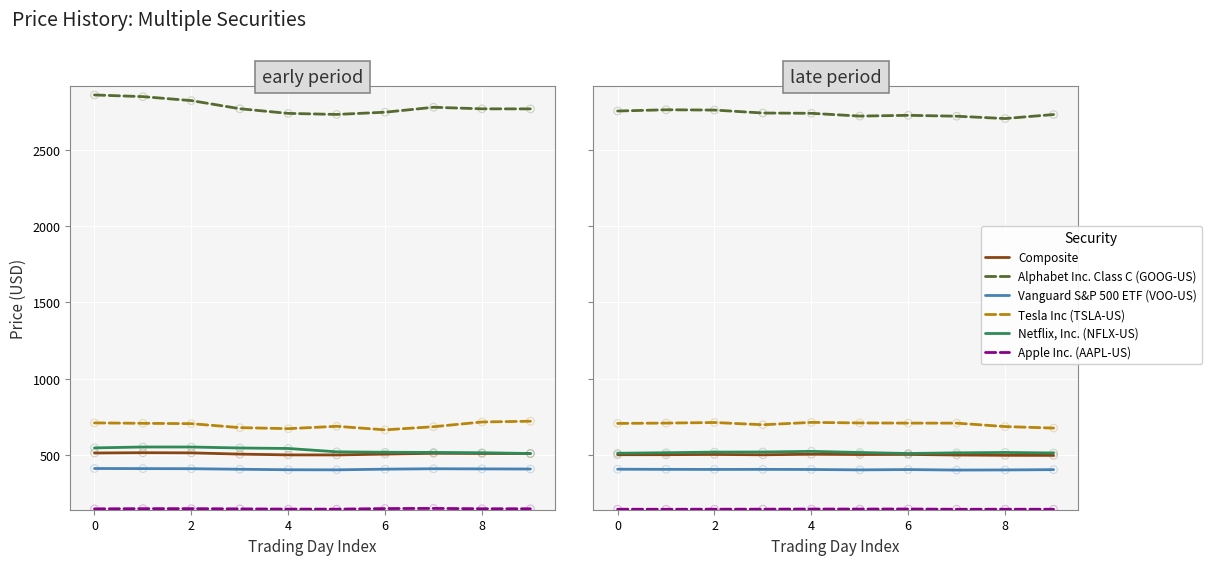

At how many categories does at least one series exceed 2392?

10